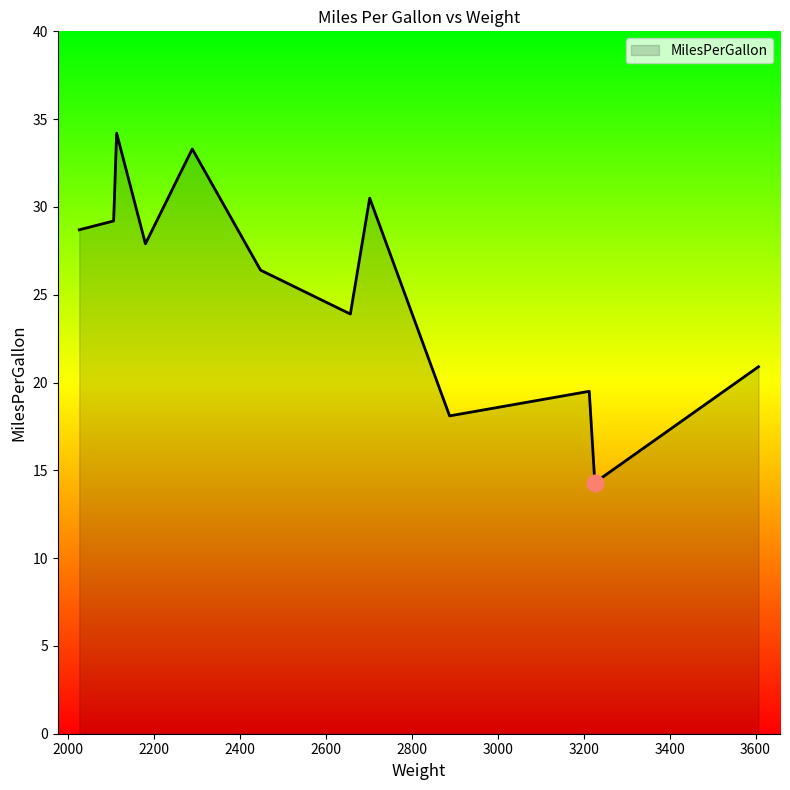

What is the difference between the maximum and minimum values?

19.9